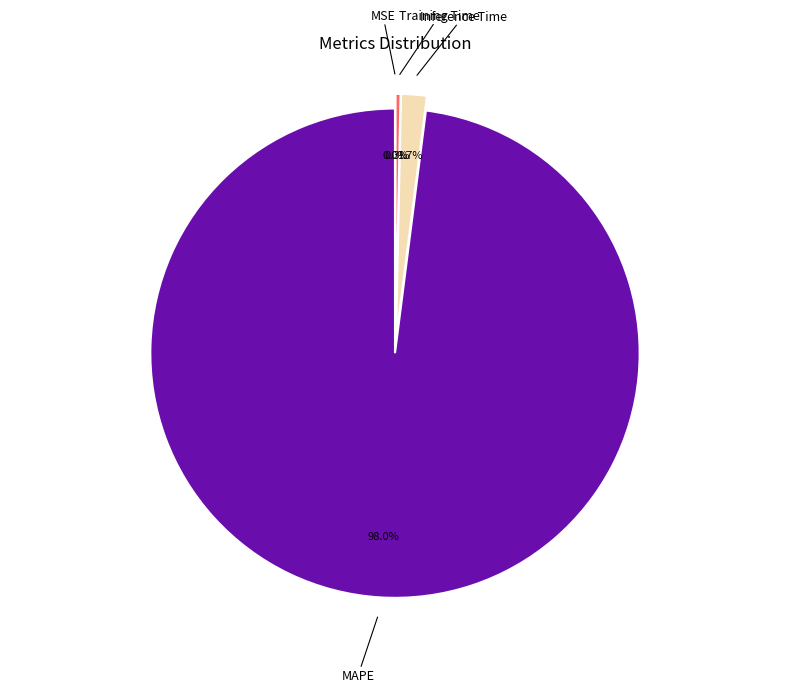

Is there any slice that represents more than half of the pie?

Yes